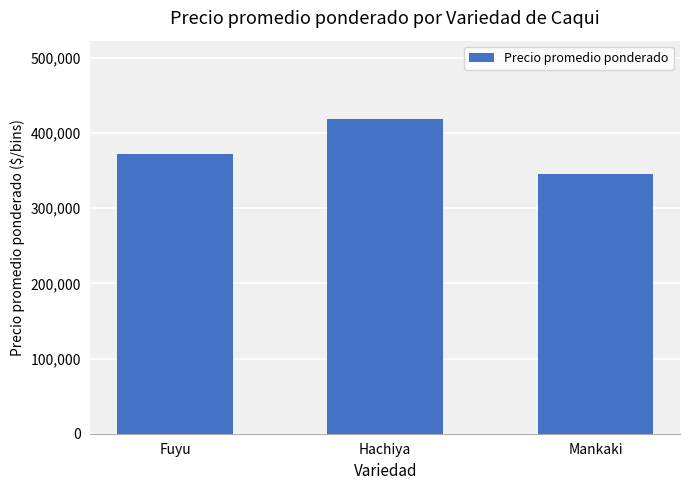

Are the bars grouped side by side (vs. stacked)?

No